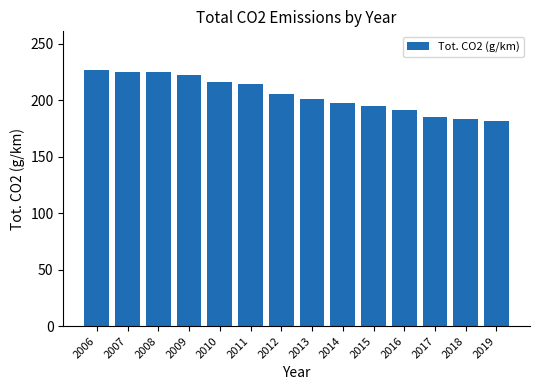

The chart shows a value of 225 at 2008. True or false?

True